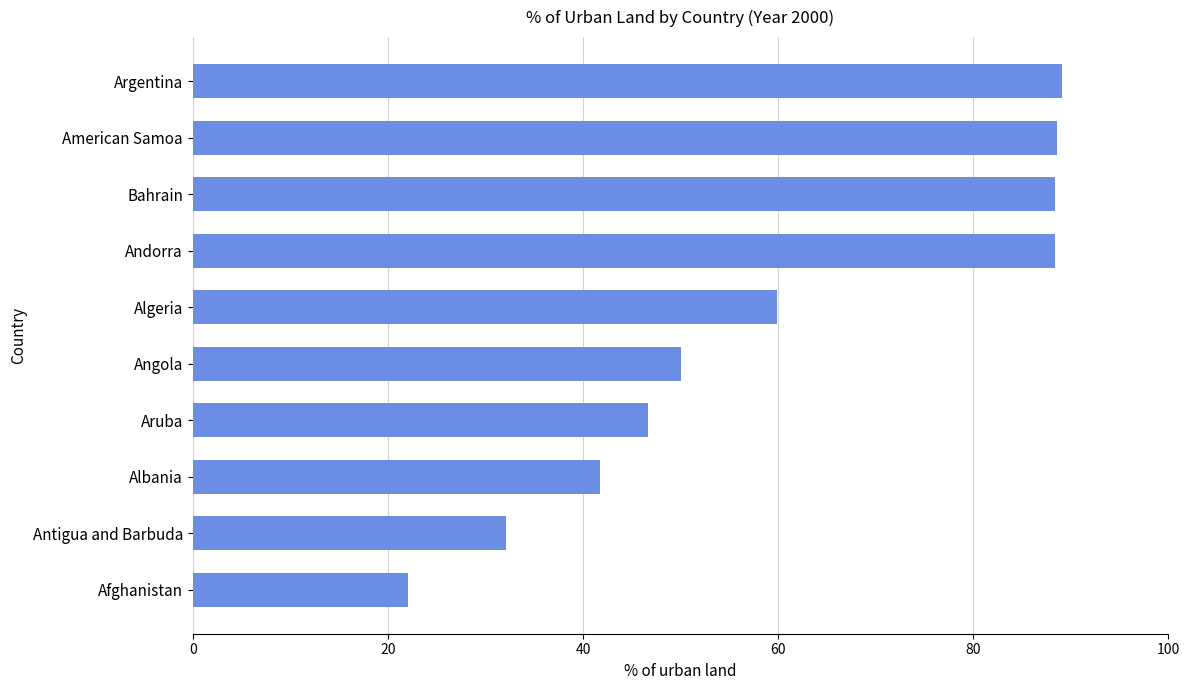

What value does the data have at Argentina?

89.1